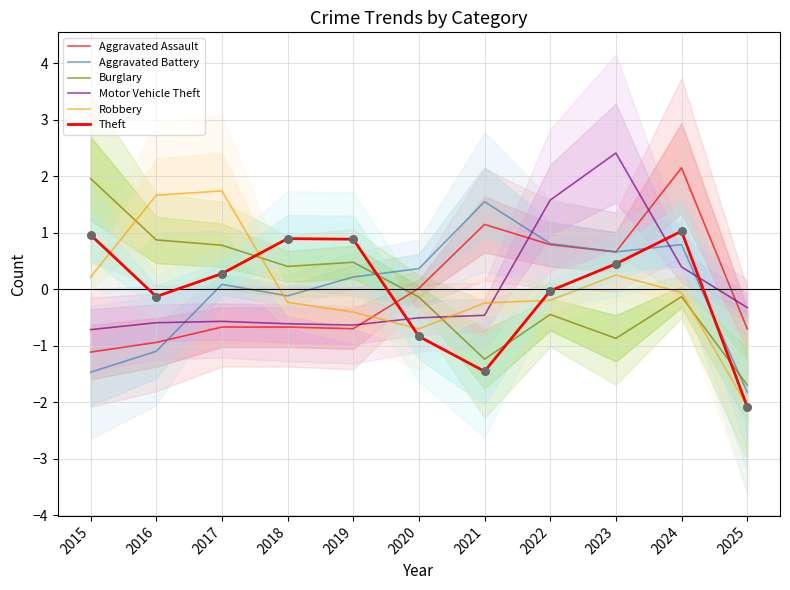

At how many categories does at least one series exceed -1?

11